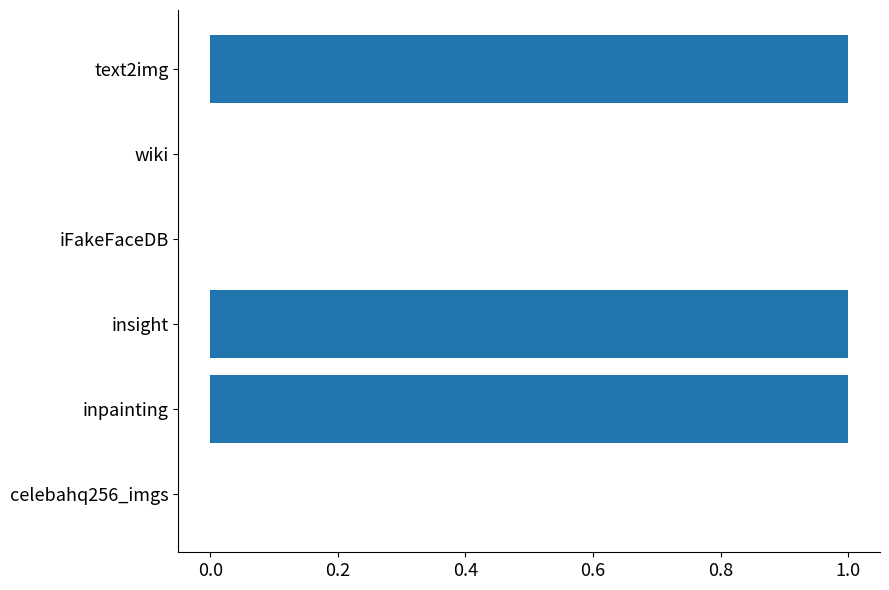

Is it true that the value at text2img is 0?

False